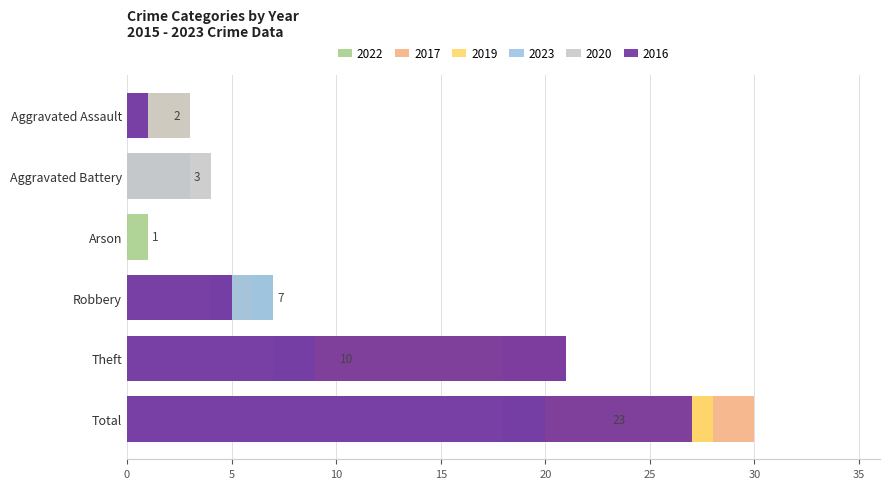

What is the label of the 3rd bar from the right?

Robbery